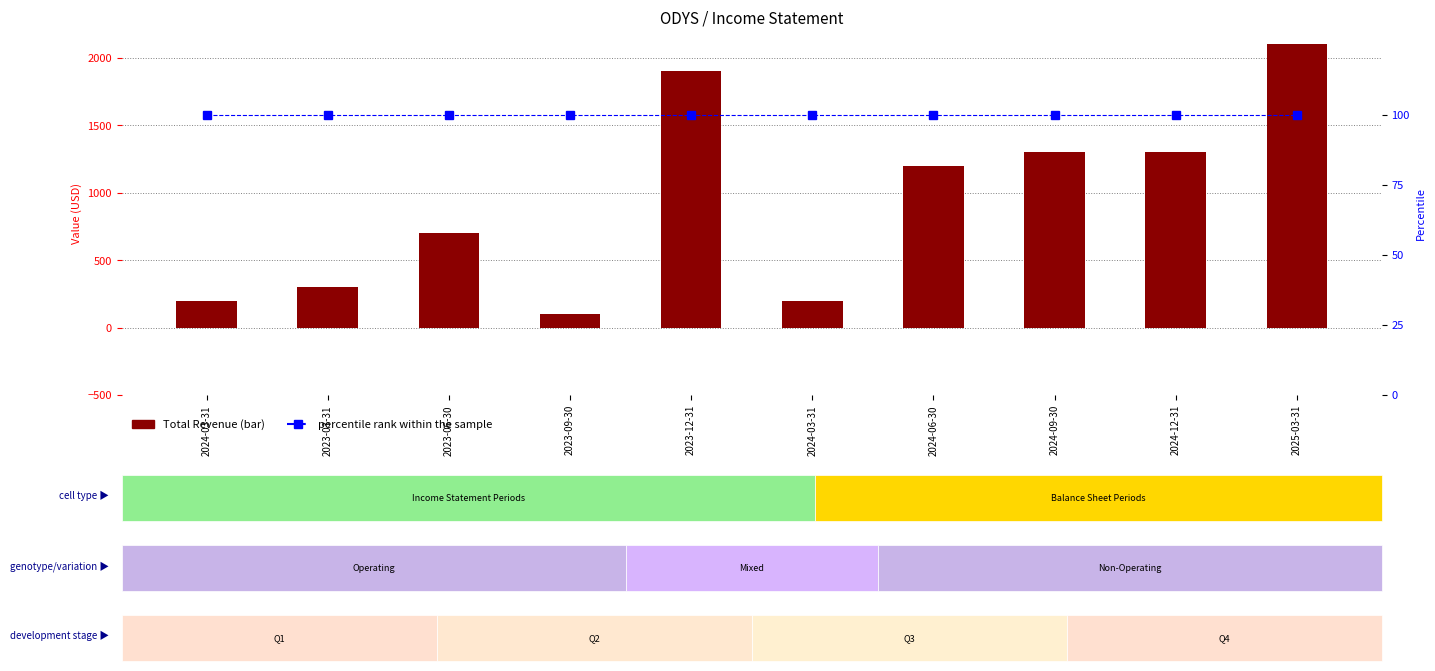

Which category has the lowest value across all series?

2023-09-30